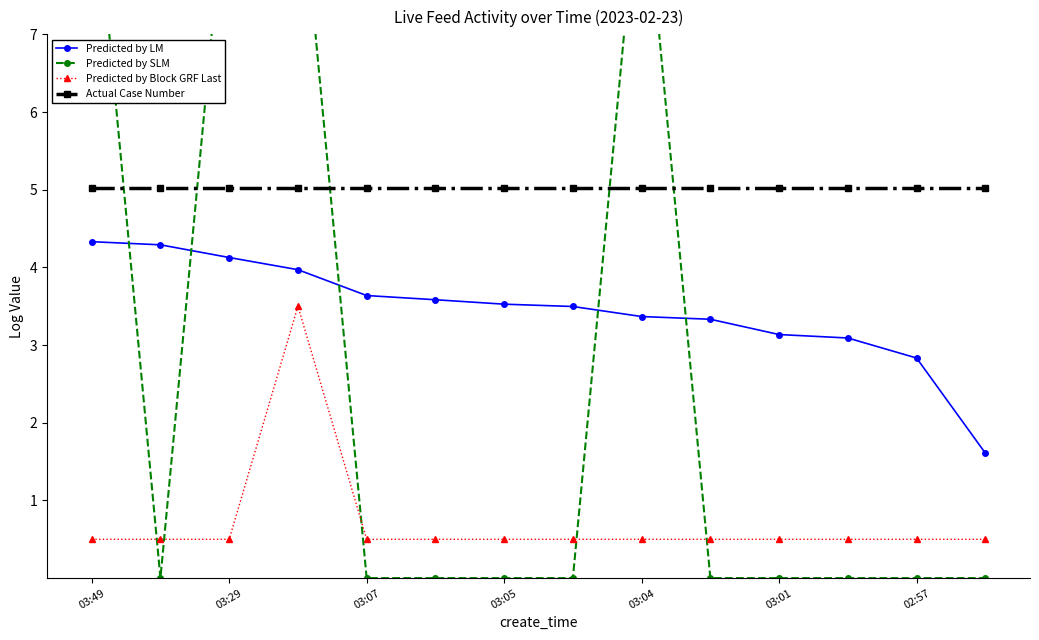

Does the chart display data point markers on the line(s)?

Yes